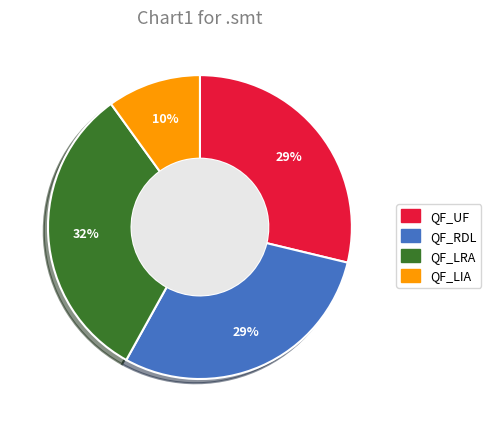

Combined, do QF_UF and QF_RDL account for over 50%?

Yes